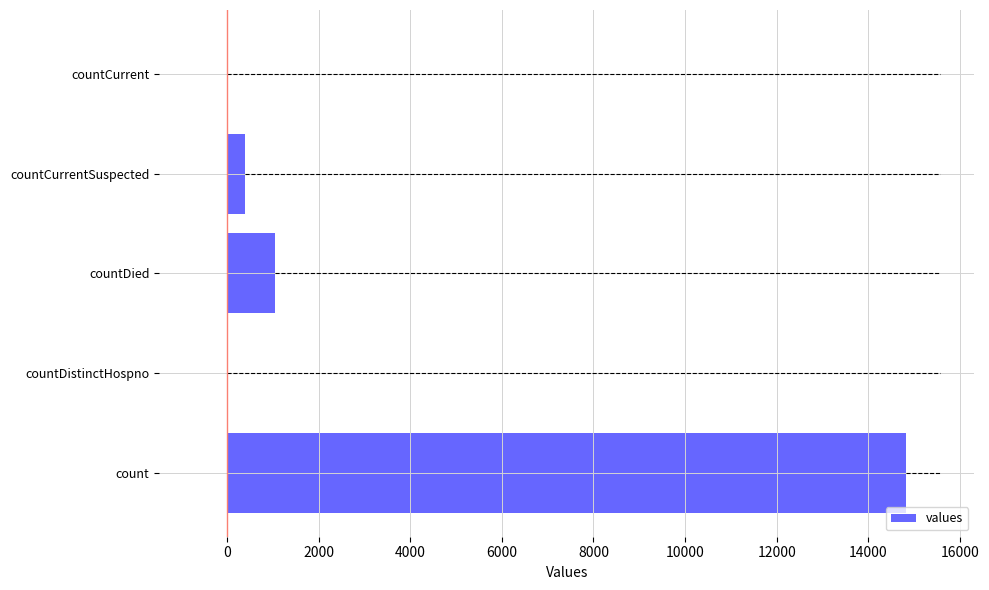

How many distinct data groups are displayed?

1